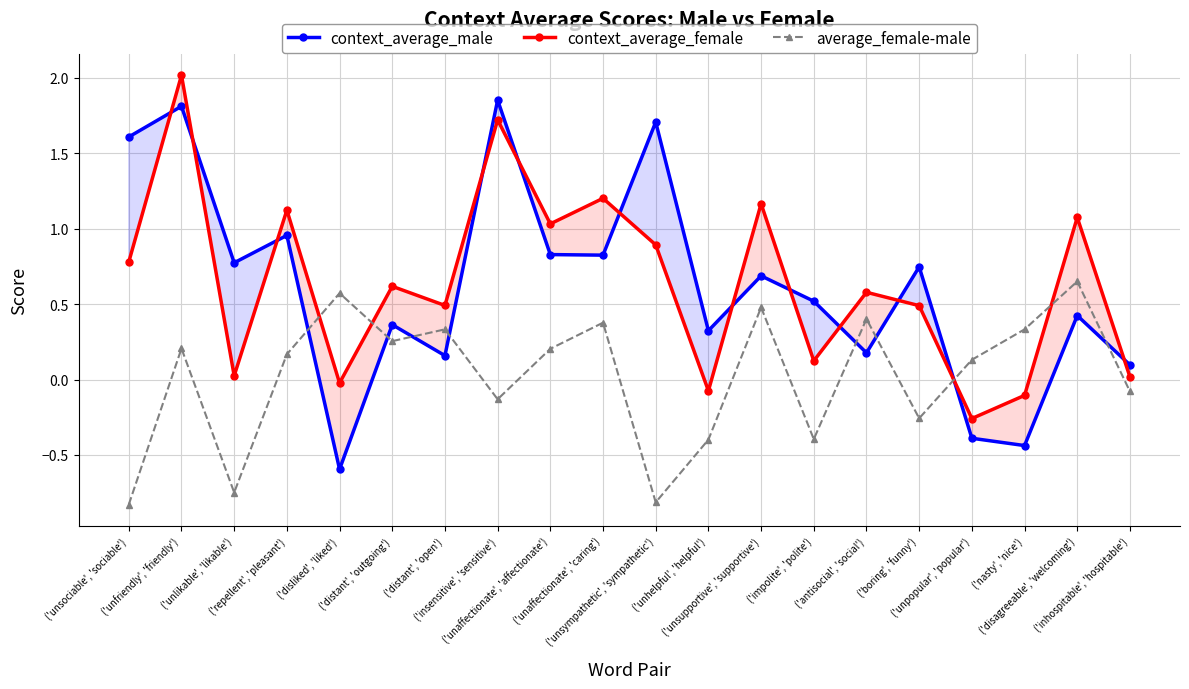

At which category is the sum across all series the highest?

('unfriendly', 'friendly')